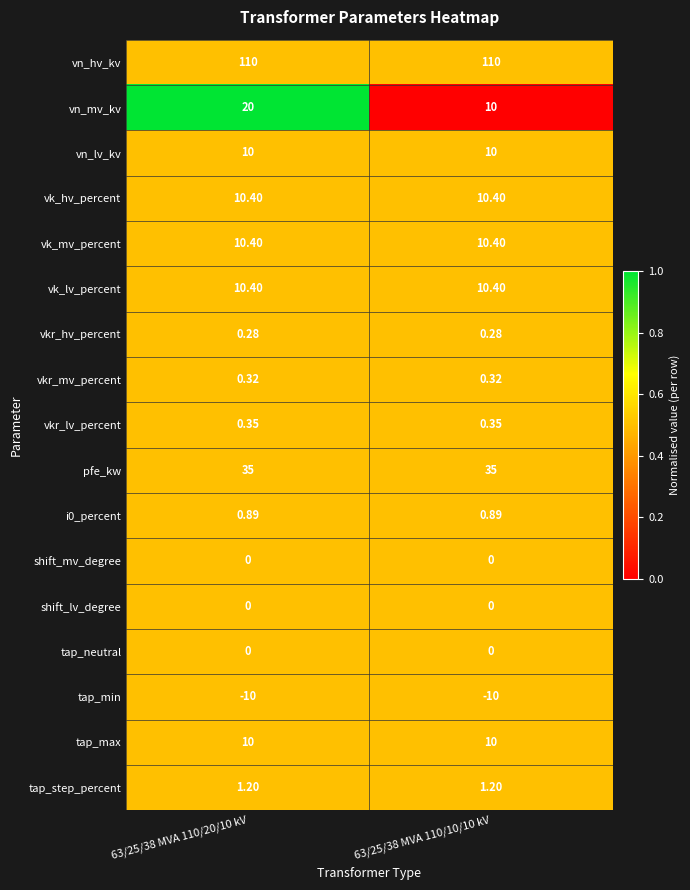

Which series has the largest total across all categories?

vn_hv_kv